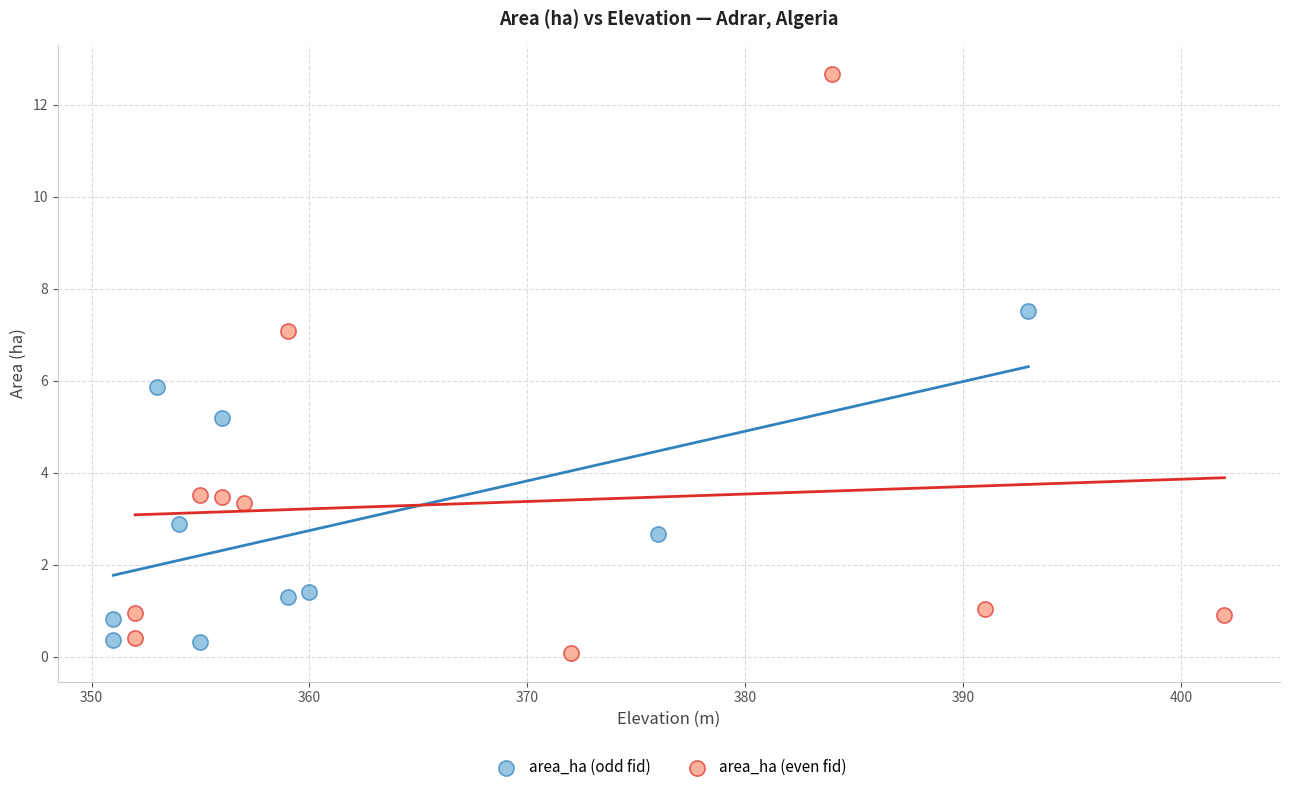

Which series reaches the maximum Y coordinate?

area_ha (even fid)